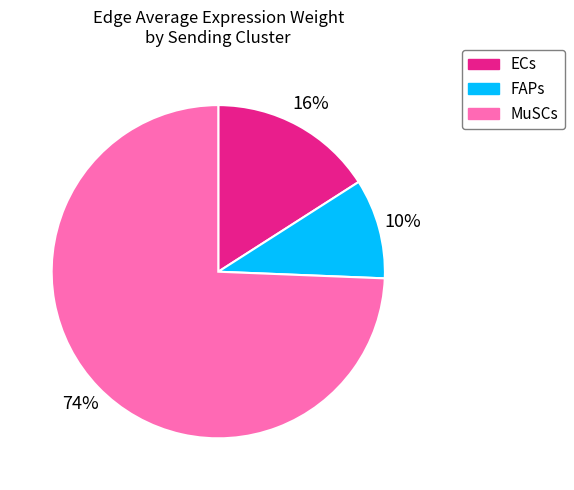

The MuSCs slice represents 74% of the pie. True or false?

True